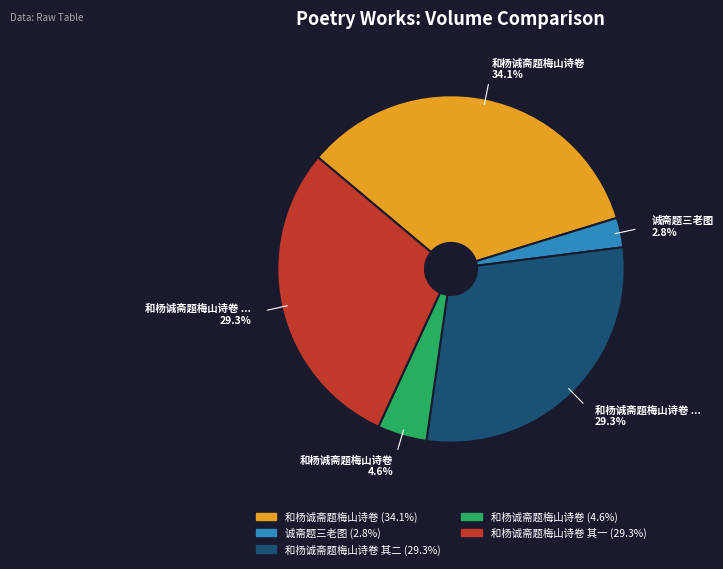

Is there any slice that represents more than half of the pie?

No